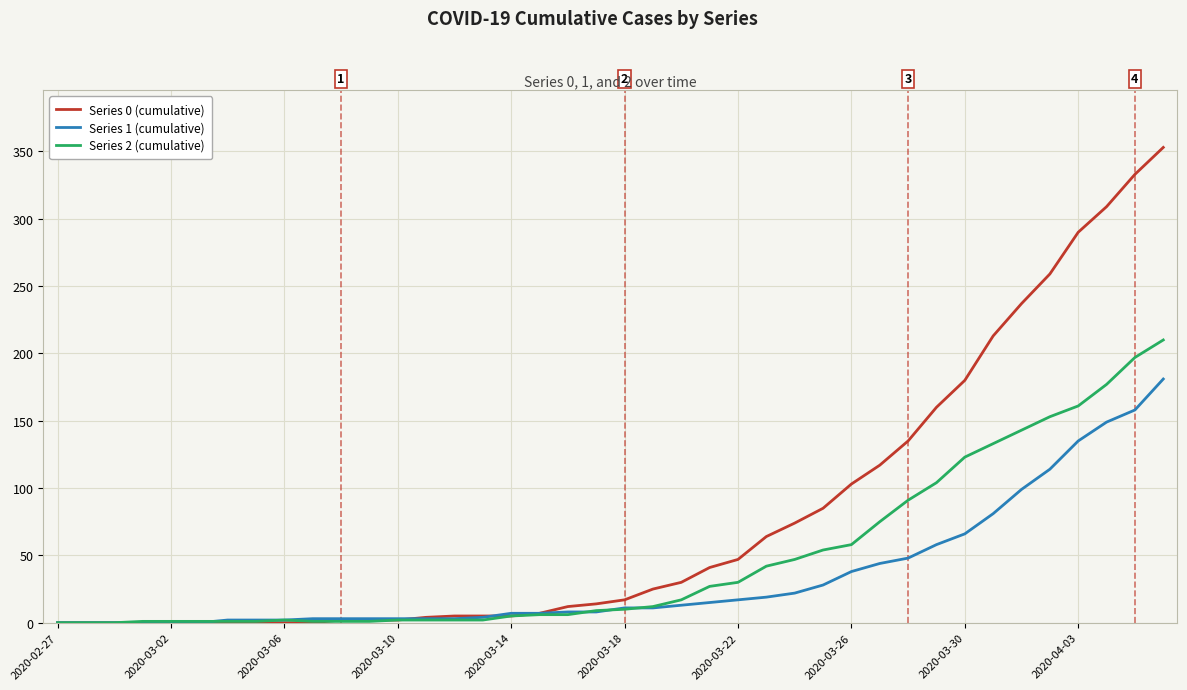

List the series in order of their peak value, lowest first.

Series 1 (cumulative), Series 2 (cumulative), Series 0 (cumulative)